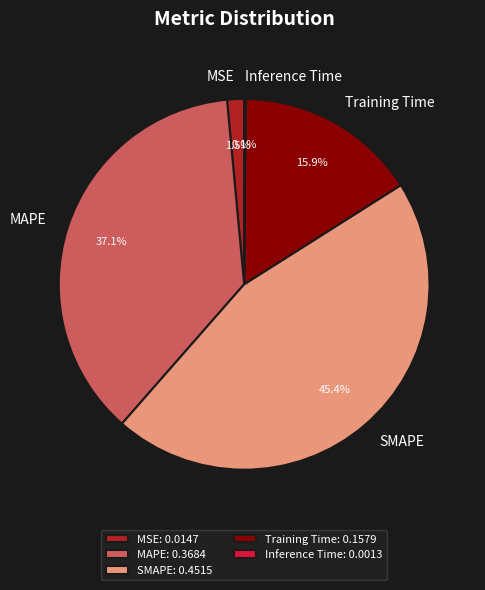

To the nearest percent, what is the difference between the MSE and MAPE slice percentages?

36%